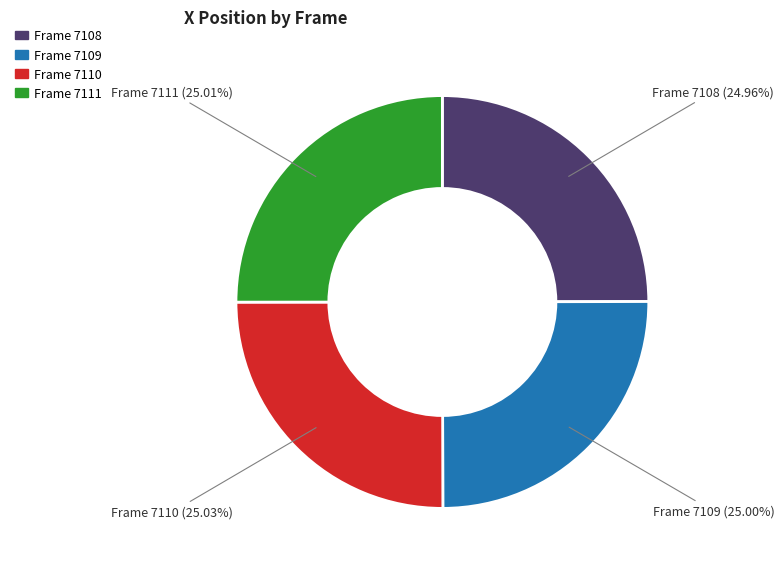

Does any single category account for the majority?

No